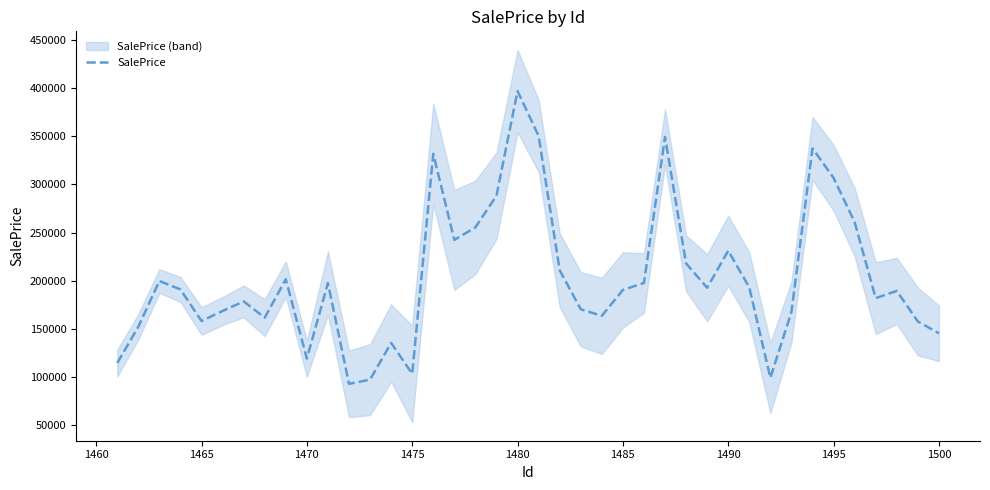

Is this an area chart (filled region under the line)?

No